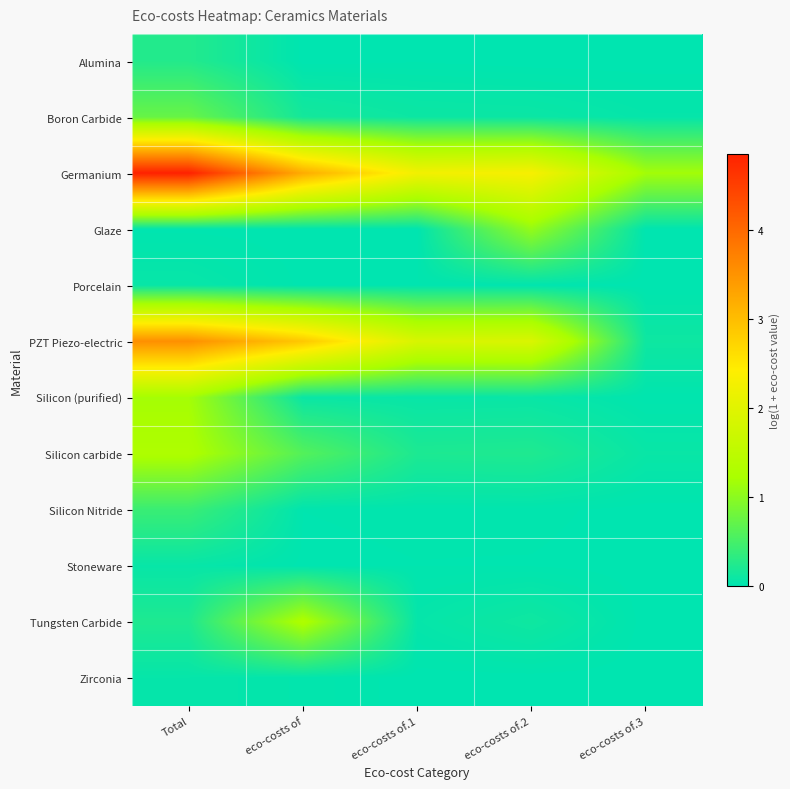

Between Total and eco-costs of.2, which is larger?

Total